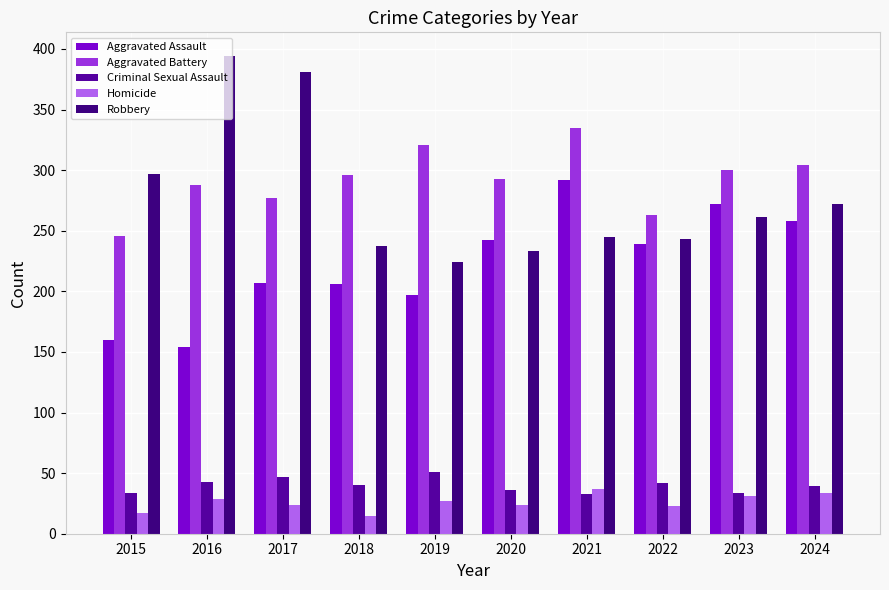

What is the value of the Homicide bar at the 6th from the left?

24